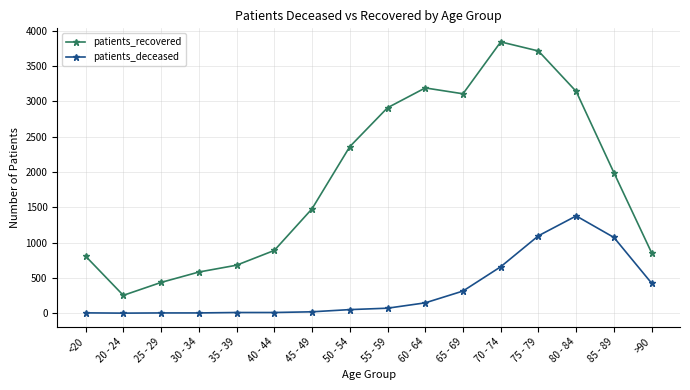

How many data points in patients_recovered are less than 1988?

8